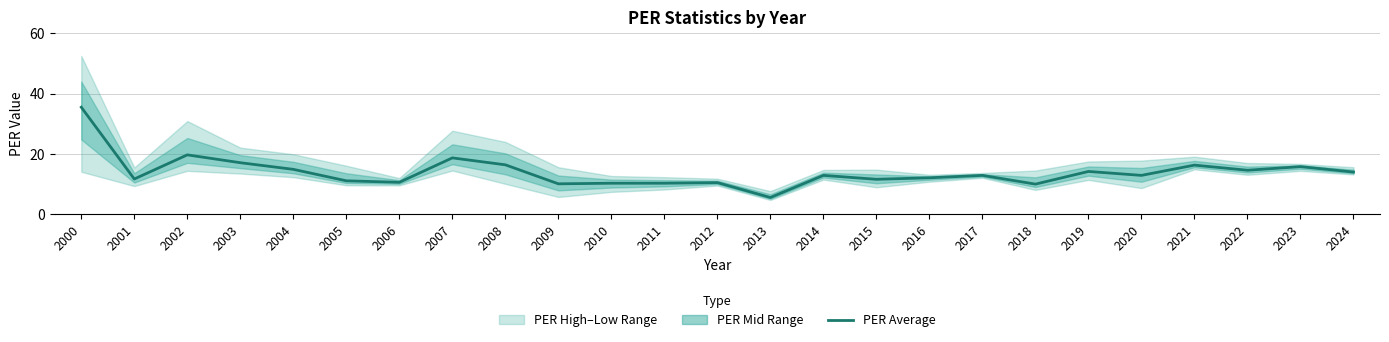

True or false: the data shows 16.4 at 2008.

True